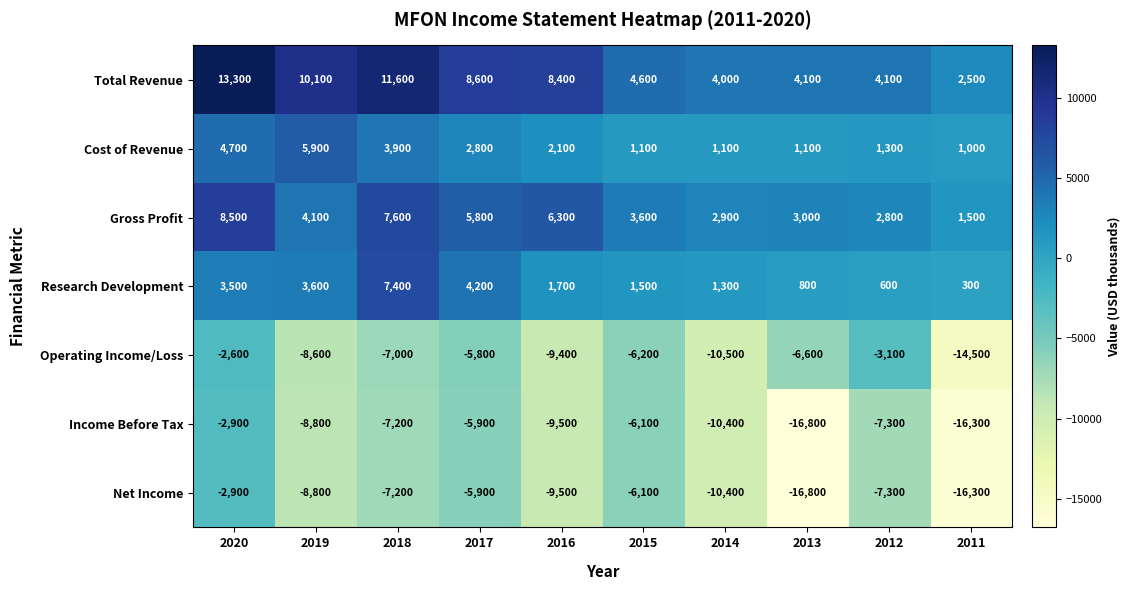

List the labels in order of Operating Income/Loss value, largest first.

2020, 2012, 2017, 2015, 2013, 2018, 2019, 2016, 2014, 2011